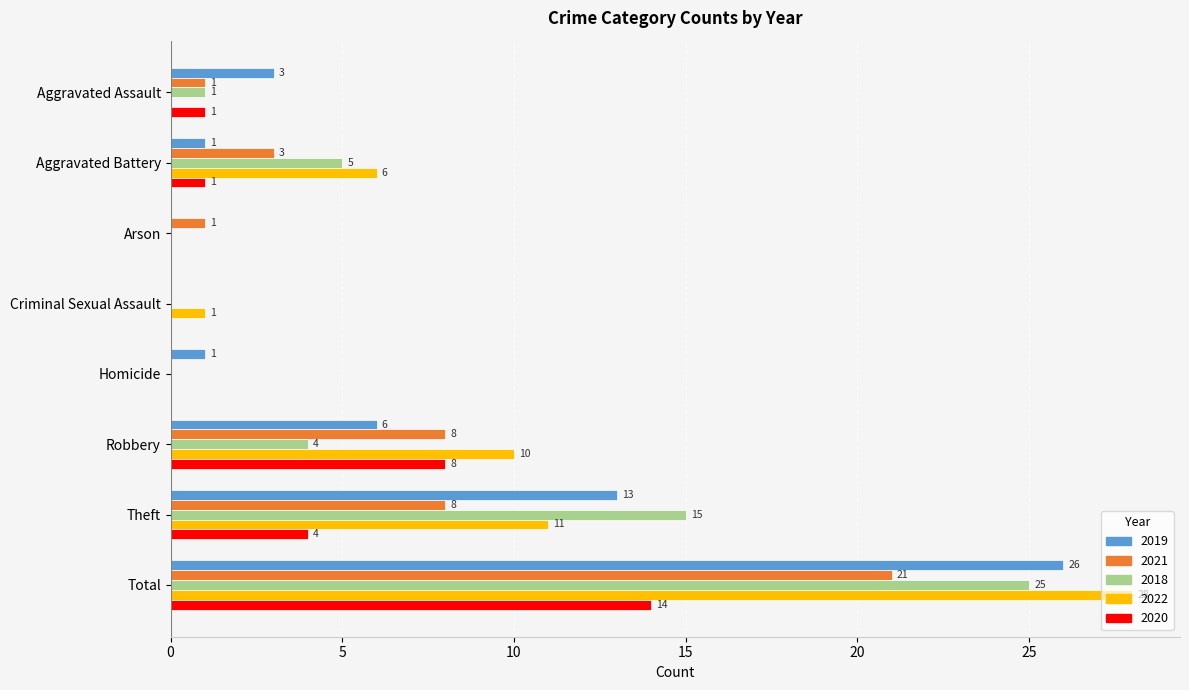

Which series has the widest spread of values?

2022